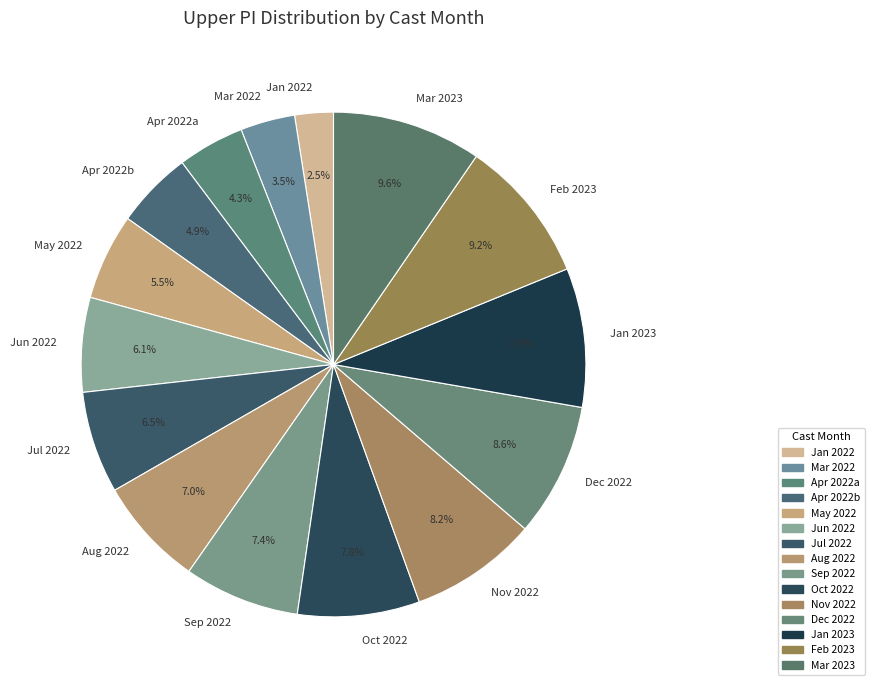

Which has a higher value, Jan 2022 or Sep 2022?

Sep 2022